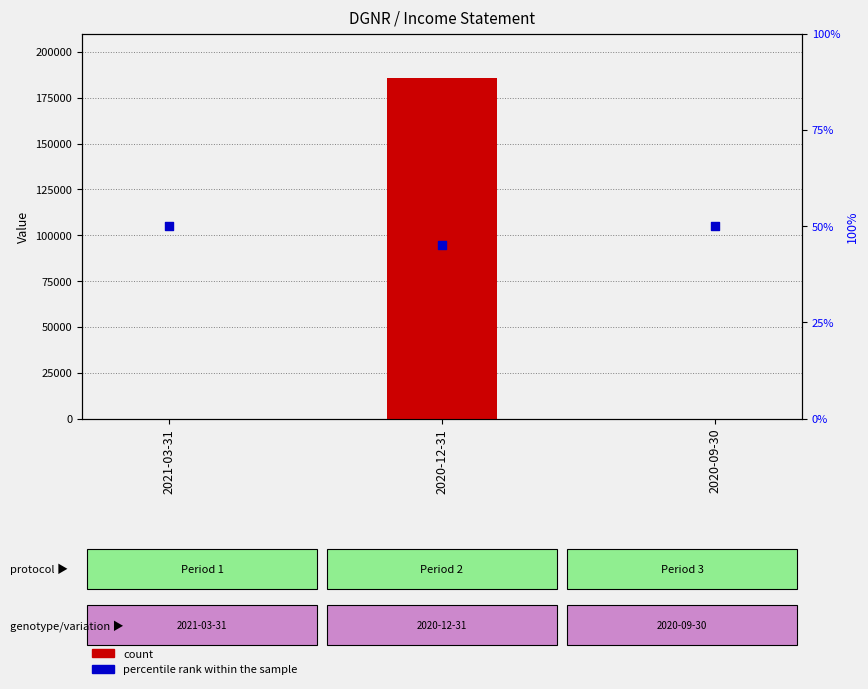

Which series reaches the maximum Y coordinate?

count